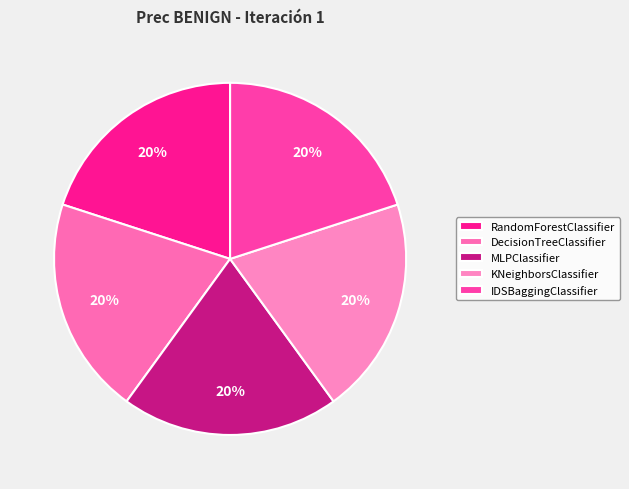

How many slices are in this pie chart?

5